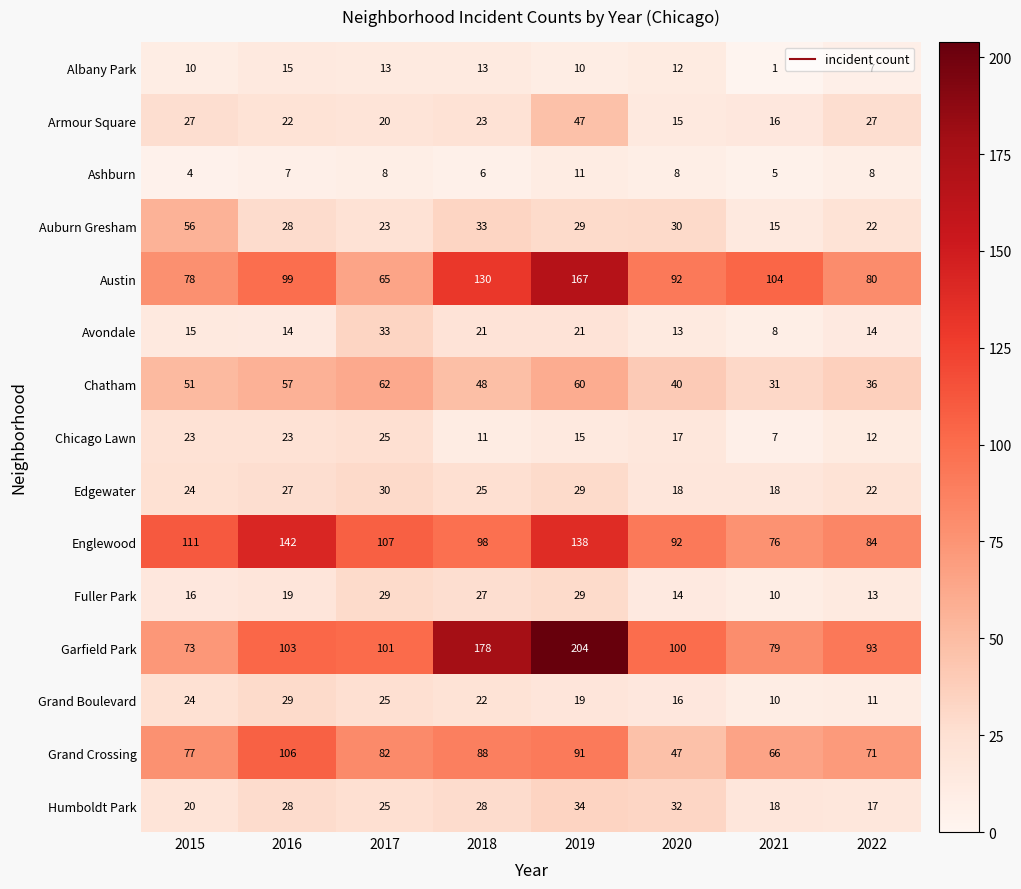

Read the Fuller Park value at 2019, to the nearest 5.

30